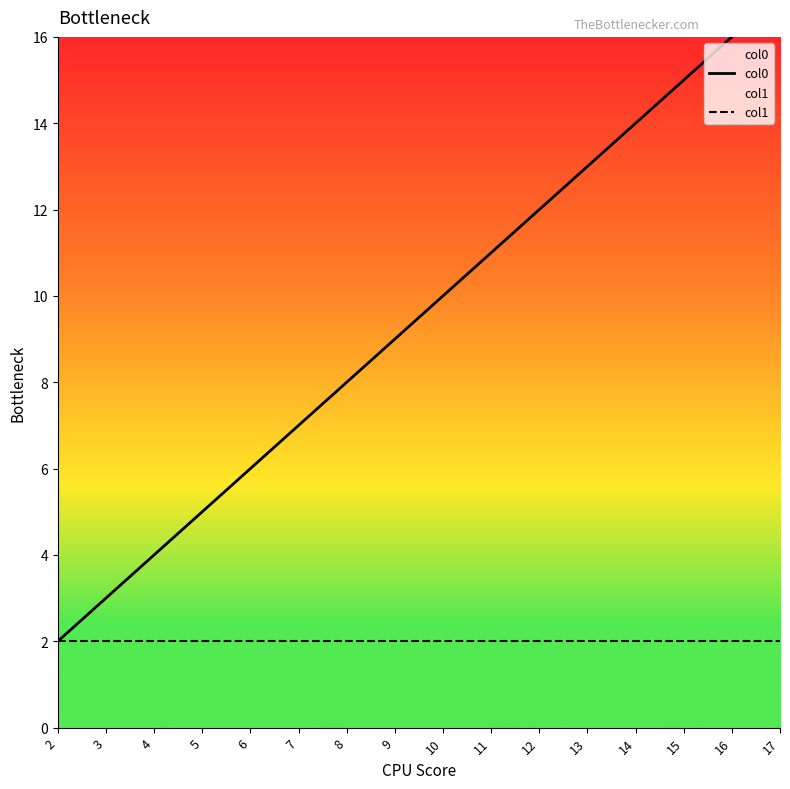

True or false: col1 and col0 cross at least once.

False